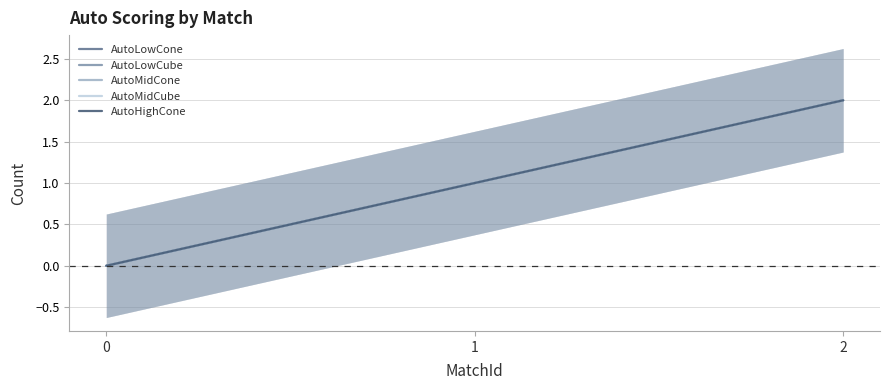

Reading left to right, what are all the values shown in this chart?

AutoLowCone: 0	1	2
AutoLowCube: 0	1	2
AutoMidCone: 0	1	2
AutoMidCube: 0	1	2
AutoHighCone: 0	1	2